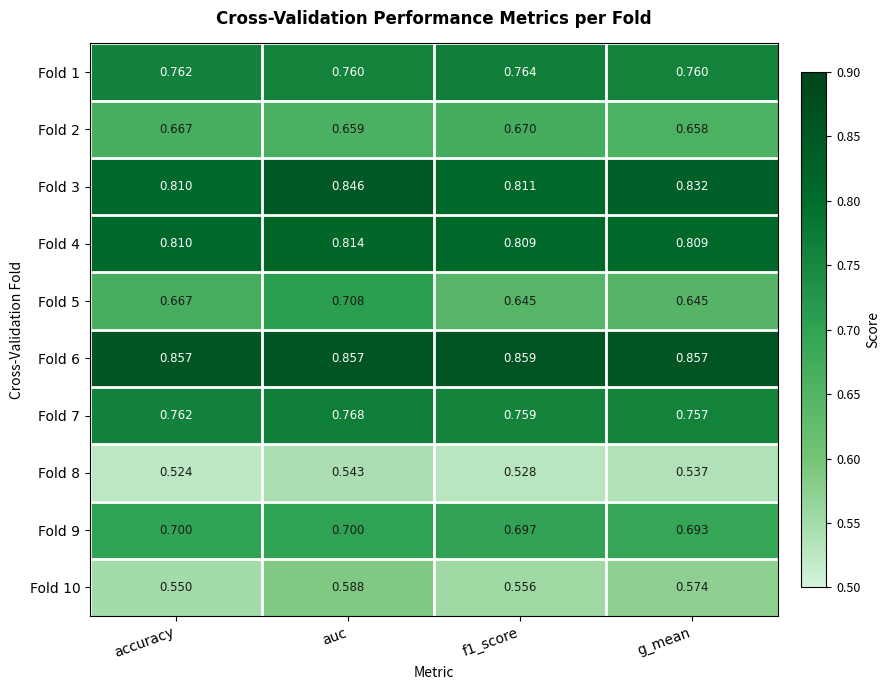

At which category is the sum across all series the highest?

auc